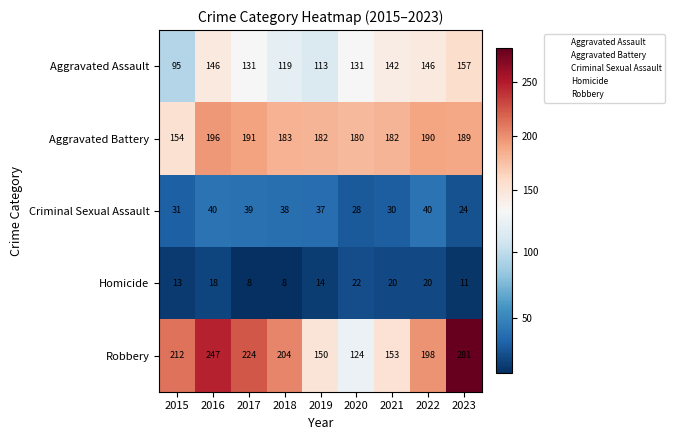

What is the sum of the Aggravated Assault values at 2022 and 2016?

292